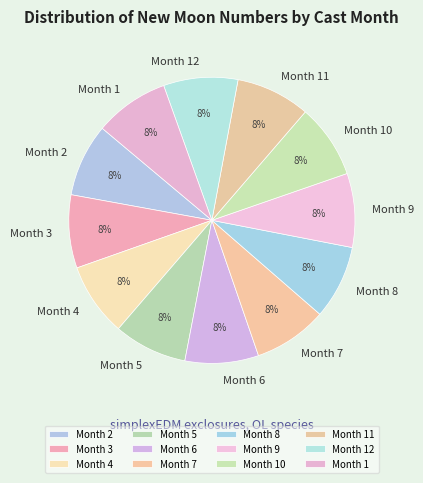

To the nearest percent, what is the average slice percentage?

8%